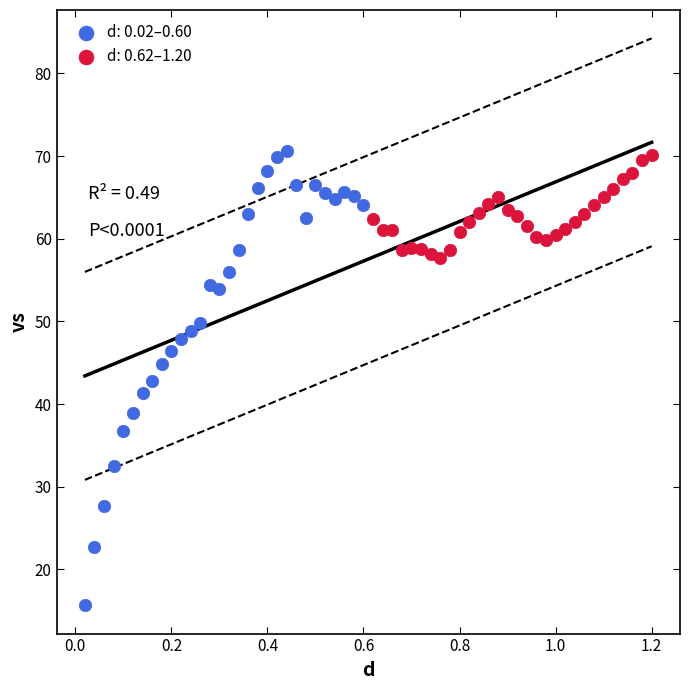

Which series has the largest Y range (max minus min)?

d: 0.02–0.60